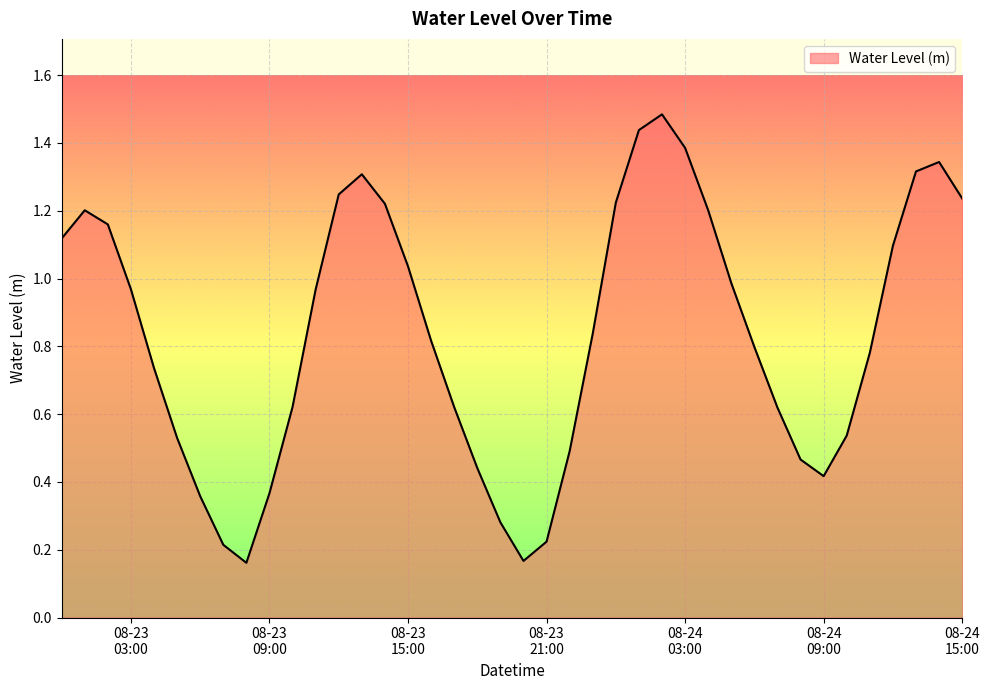

What is the maximum value shown in the chart?

1.5